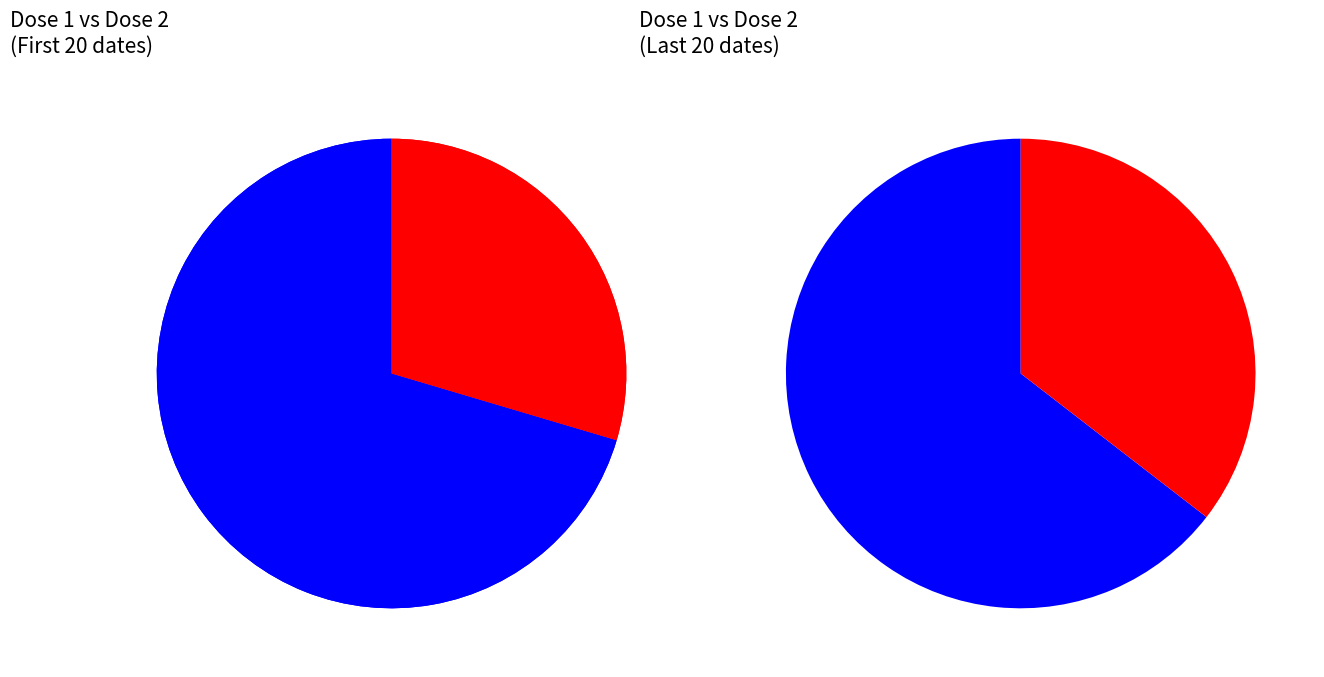

Do 2021-03-12 and 2021-02-27 together represent more than half of the pie?

No